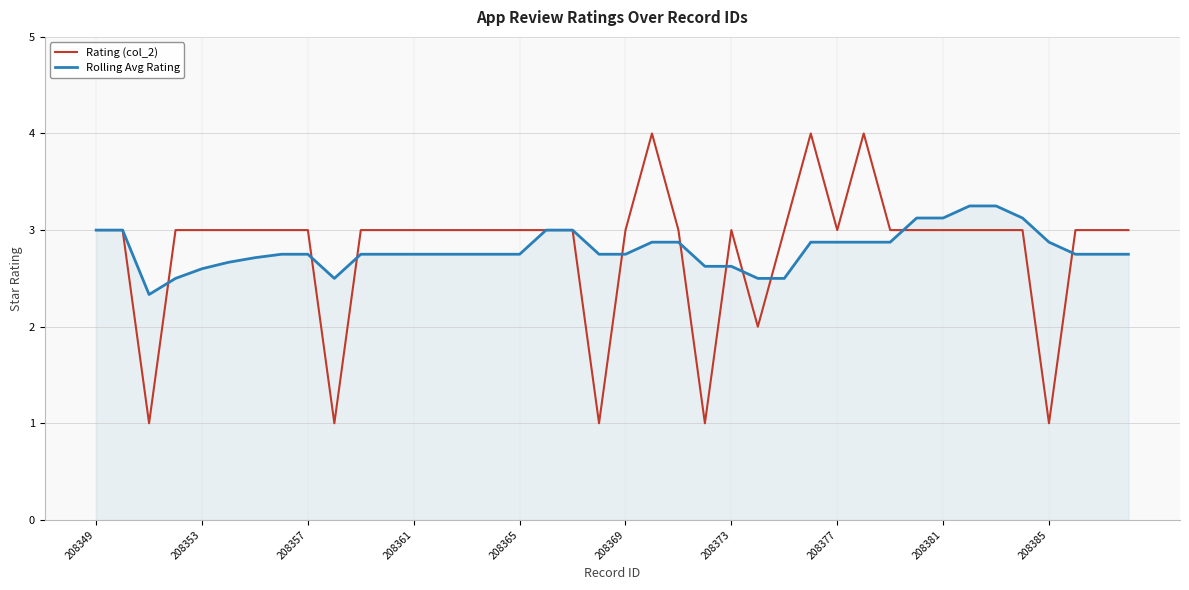

At how many categories does at least one series exceed 1?

40